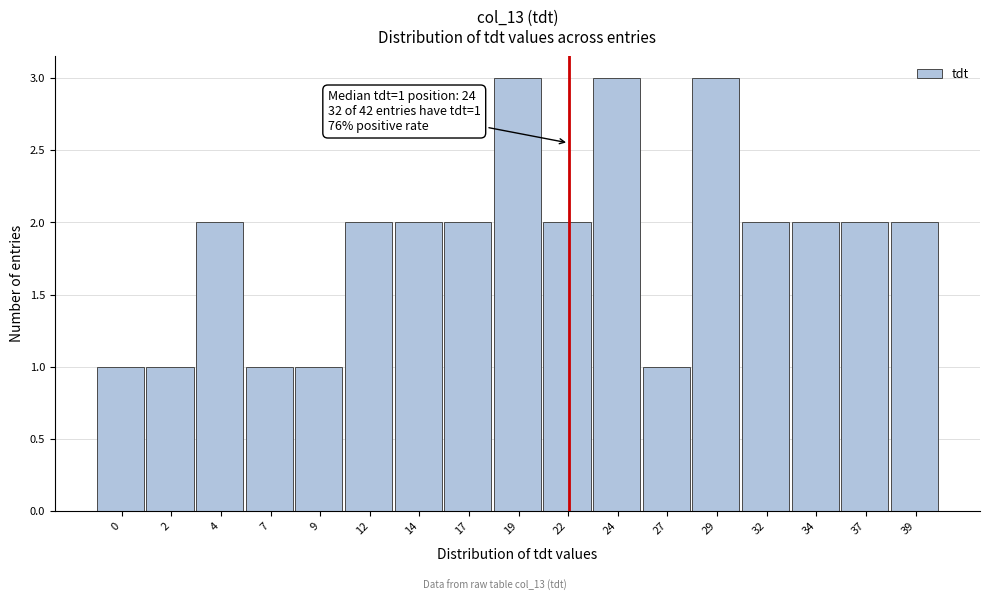

Reading left to right, extract all data points from this chart.

0=1	2=1	4=2	7=1	9=1	12=2	14=2	17=2	19=3	22=2	24=3	27=1	29=3	32=2	34=2	37=2	39=2